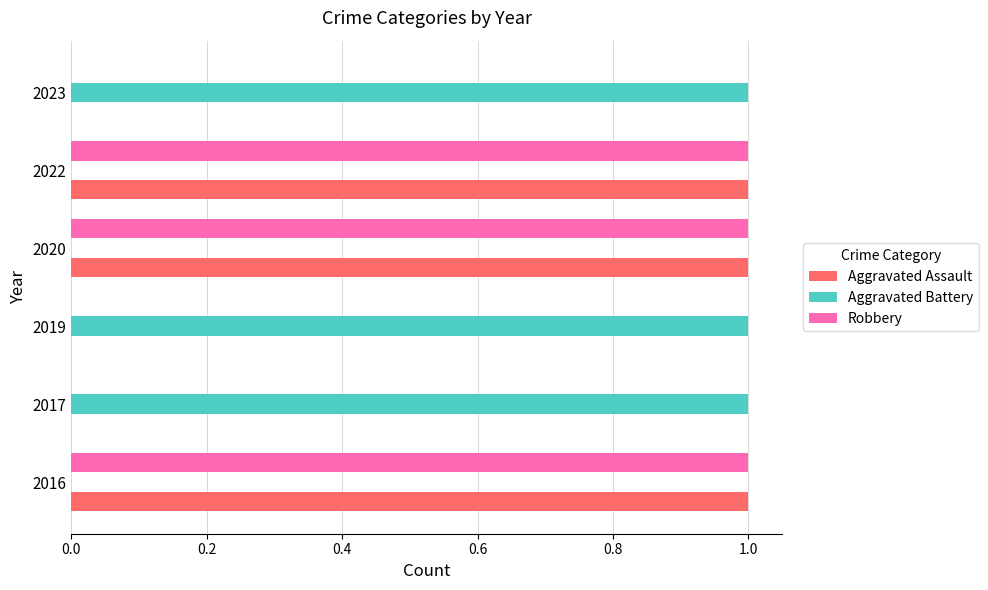

Is the value of Robbery at 2022 greater than the value of Aggravated Battery at 2016?

Yes